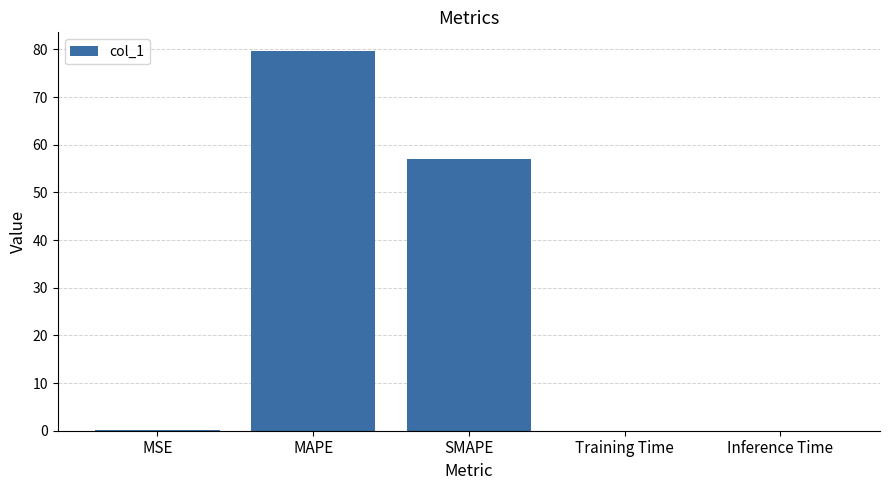

Where is the data nearest to the value 39?

SMAPE